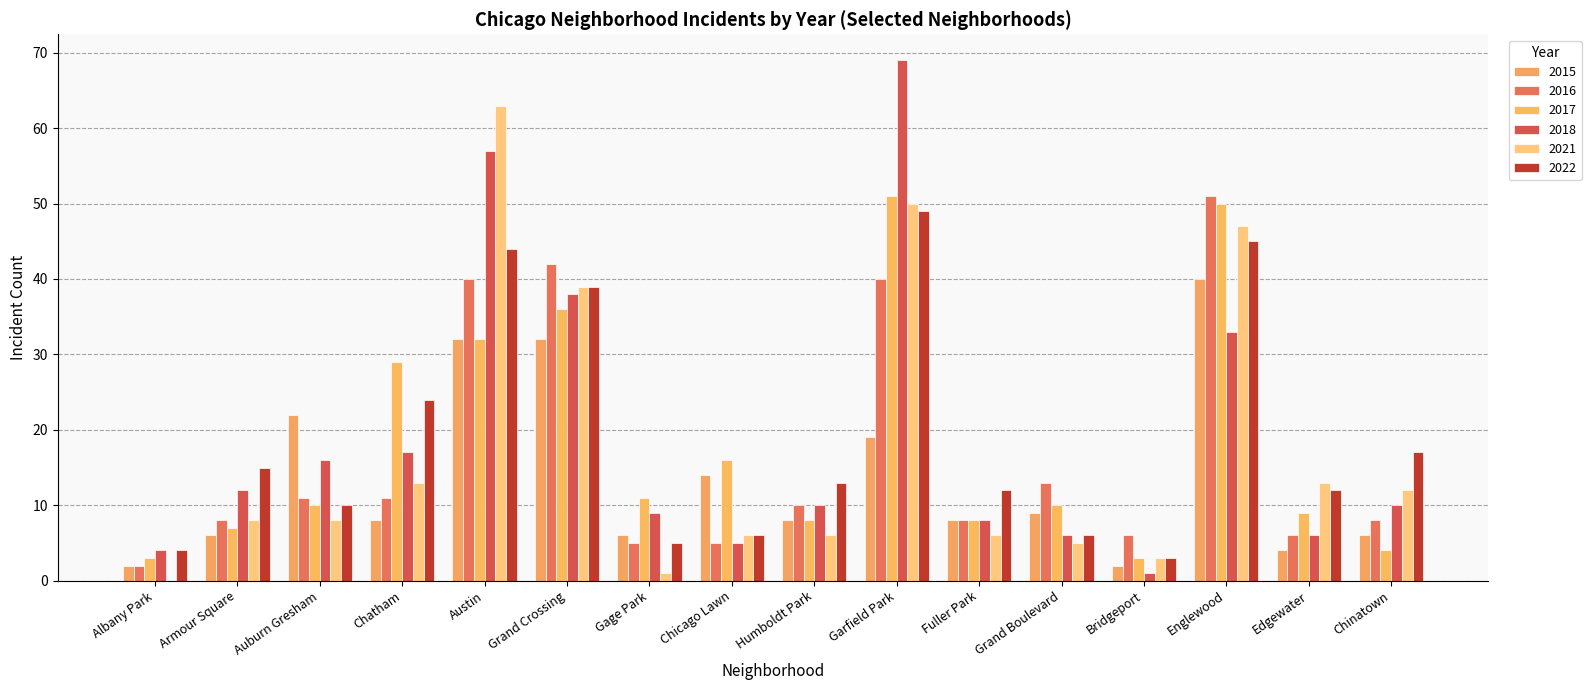

What is the spread (max minus min) of values at Grand Boulevard?

8